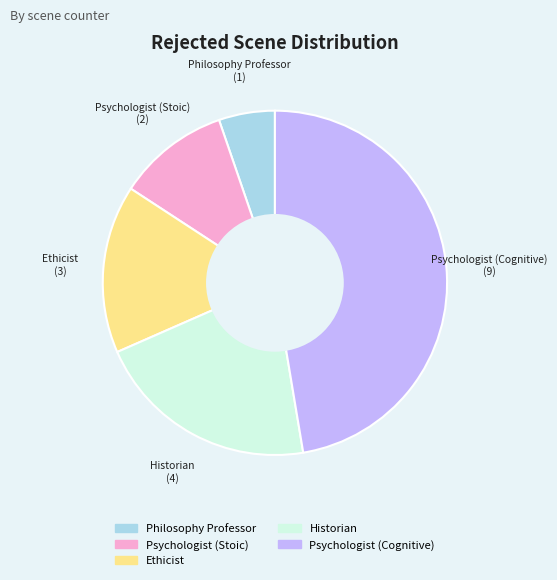

Do Psychologist (Stoic) and Historian together represent more than half of the pie?

No